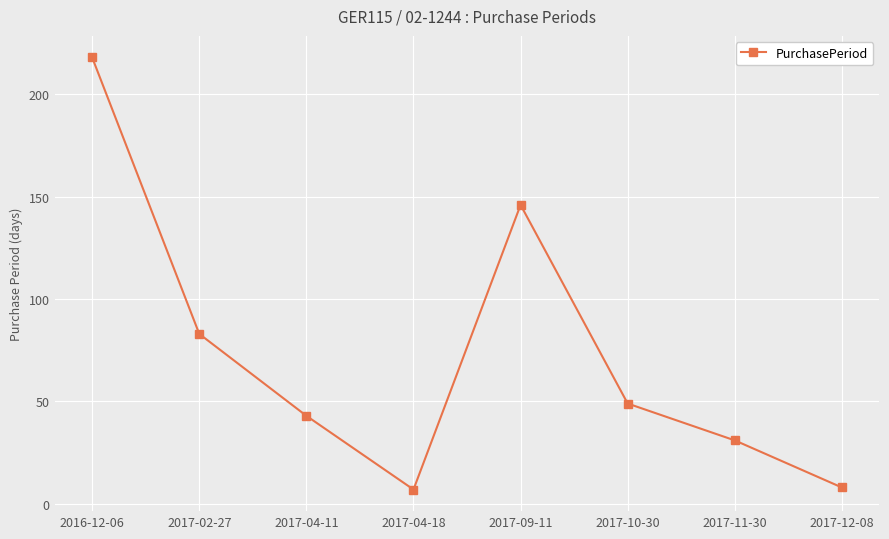

What is the difference between the maximum and minimum values?

211